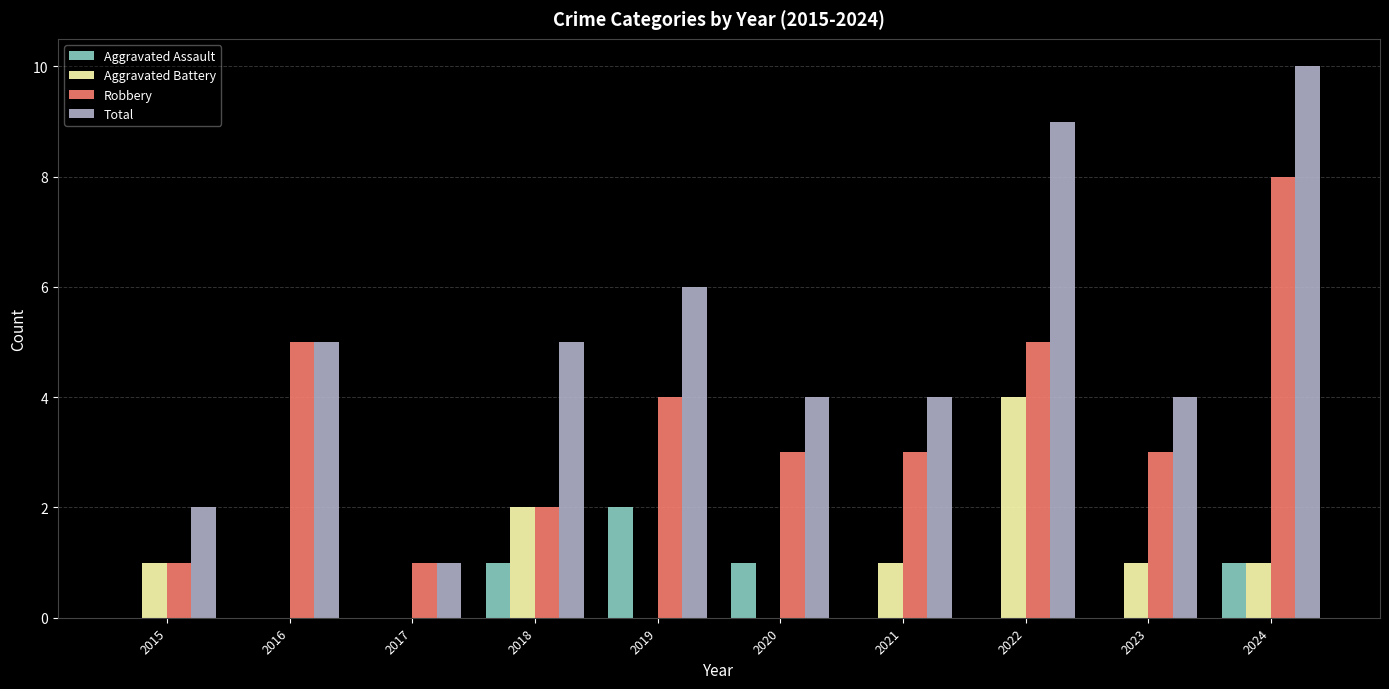

What is the sum of all Aggravated Battery values?

10